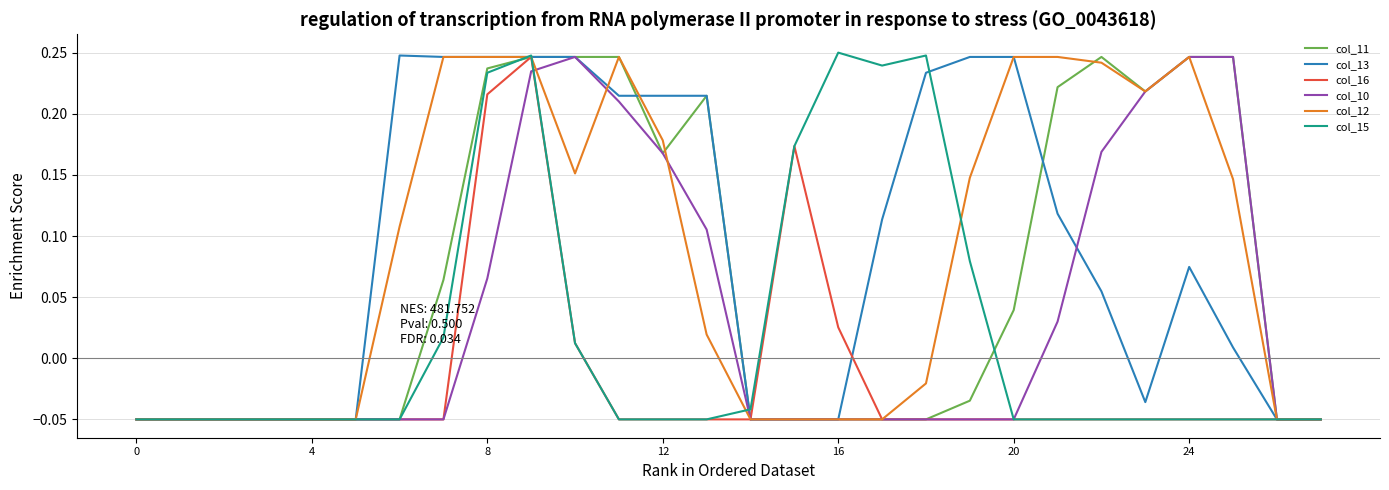

At which label is col_13 closest to 0?

25